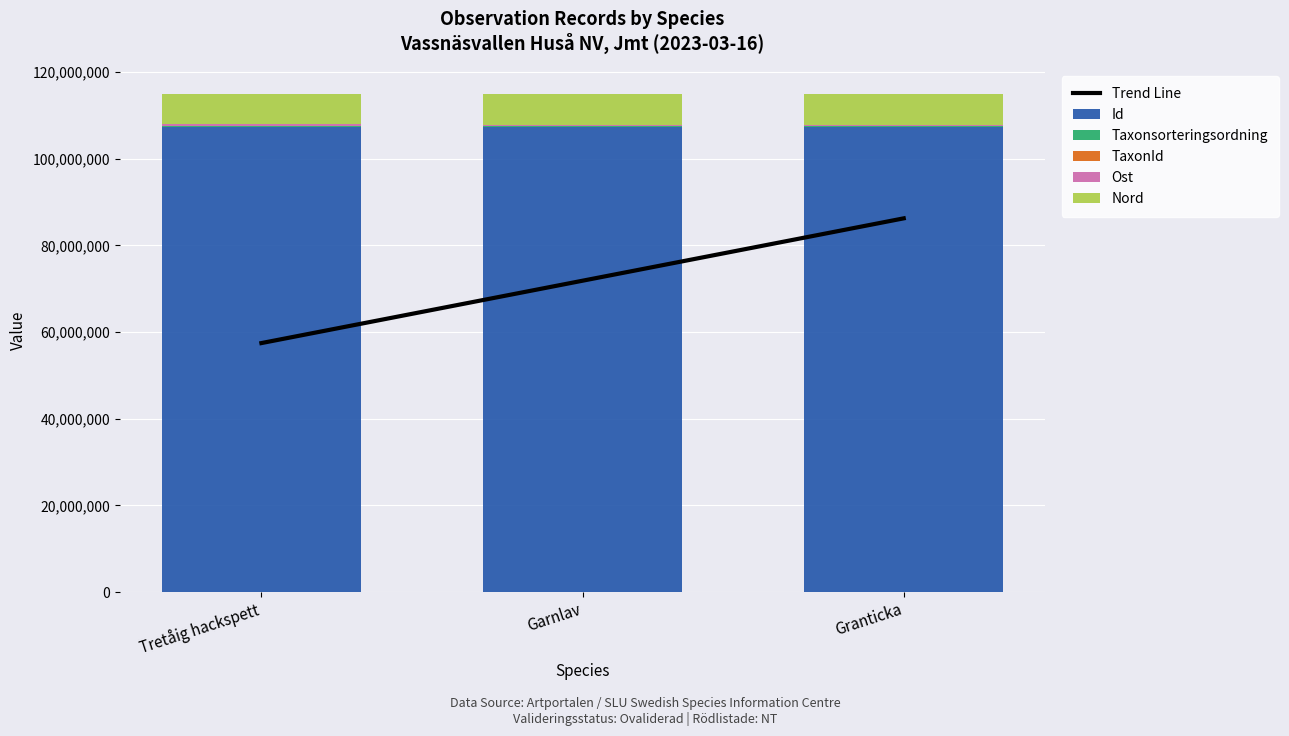

What position from the right is Garnlav?

2